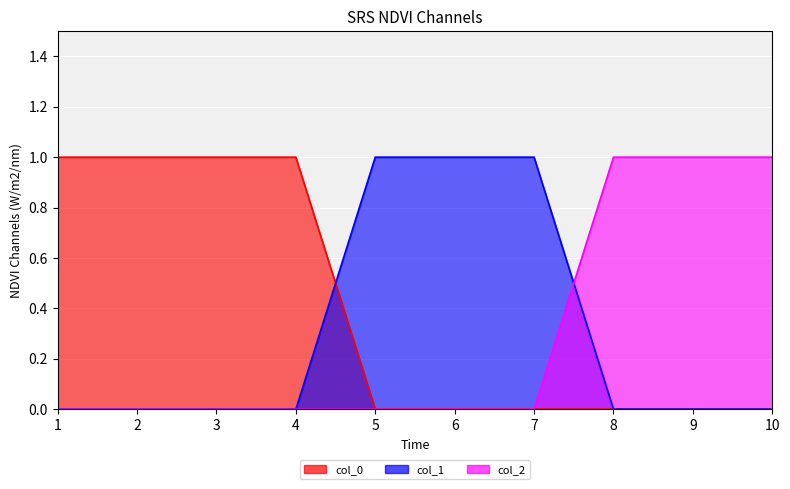

Reading left to right, extract all data points from this chart.

col_0_values: 1=1	2=1	3=1	4=1	5=0	6=0	7=0	8=0	9=0	10=0
col_1_values: 1=0	2=0	3=0	4=0	5=1	6=1	7=1	8=0	9=0	10=0
col_2_values: 1=0	2=0	3=0	4=0	5=0	6=0	7=0	8=1	9=1	10=1